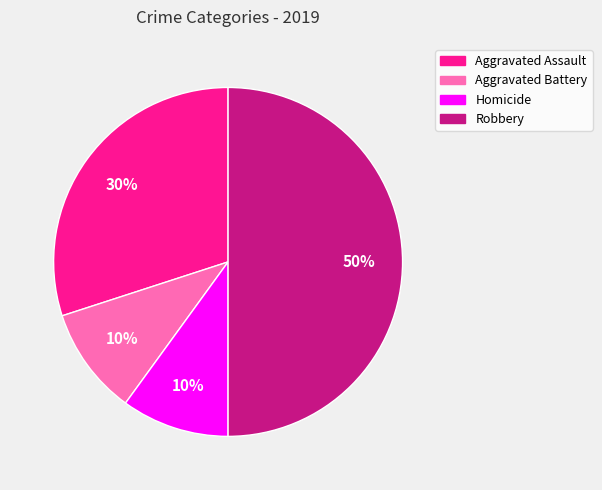

How many slices are in this pie chart?

4